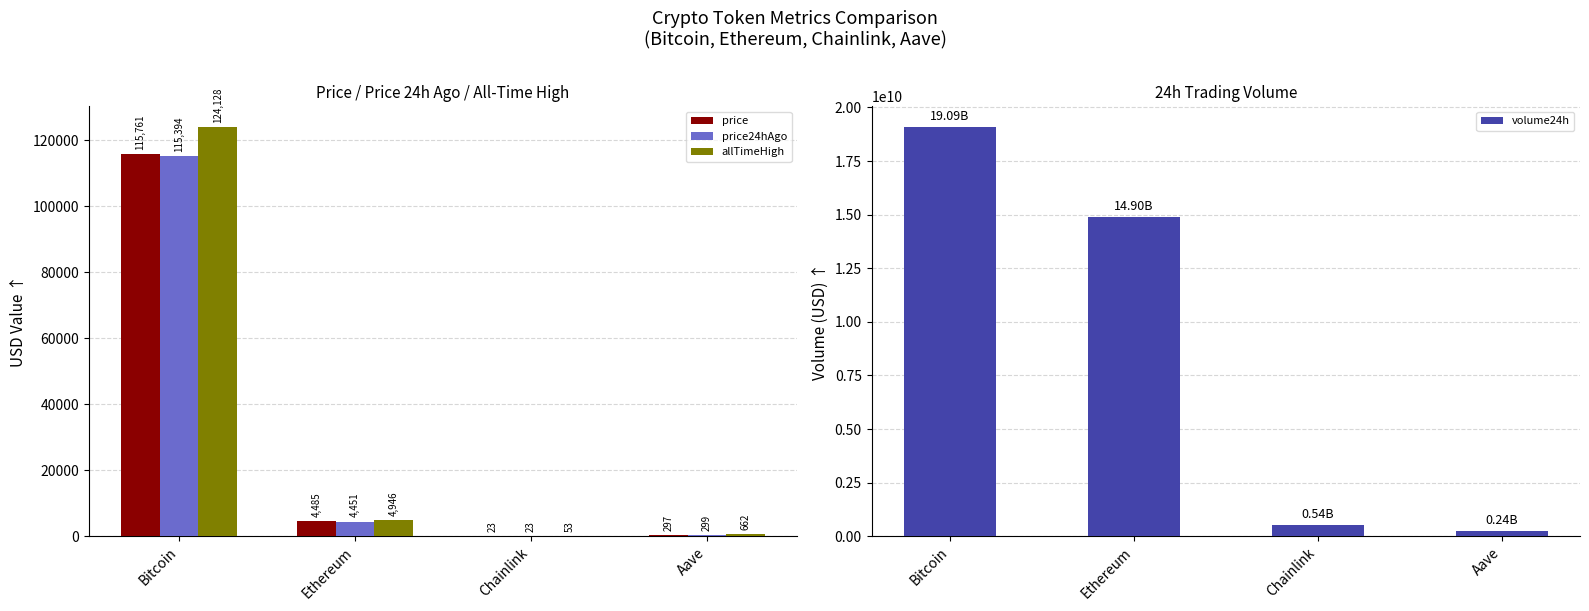

Which has a higher value, Aave or Chainlink?

Aave